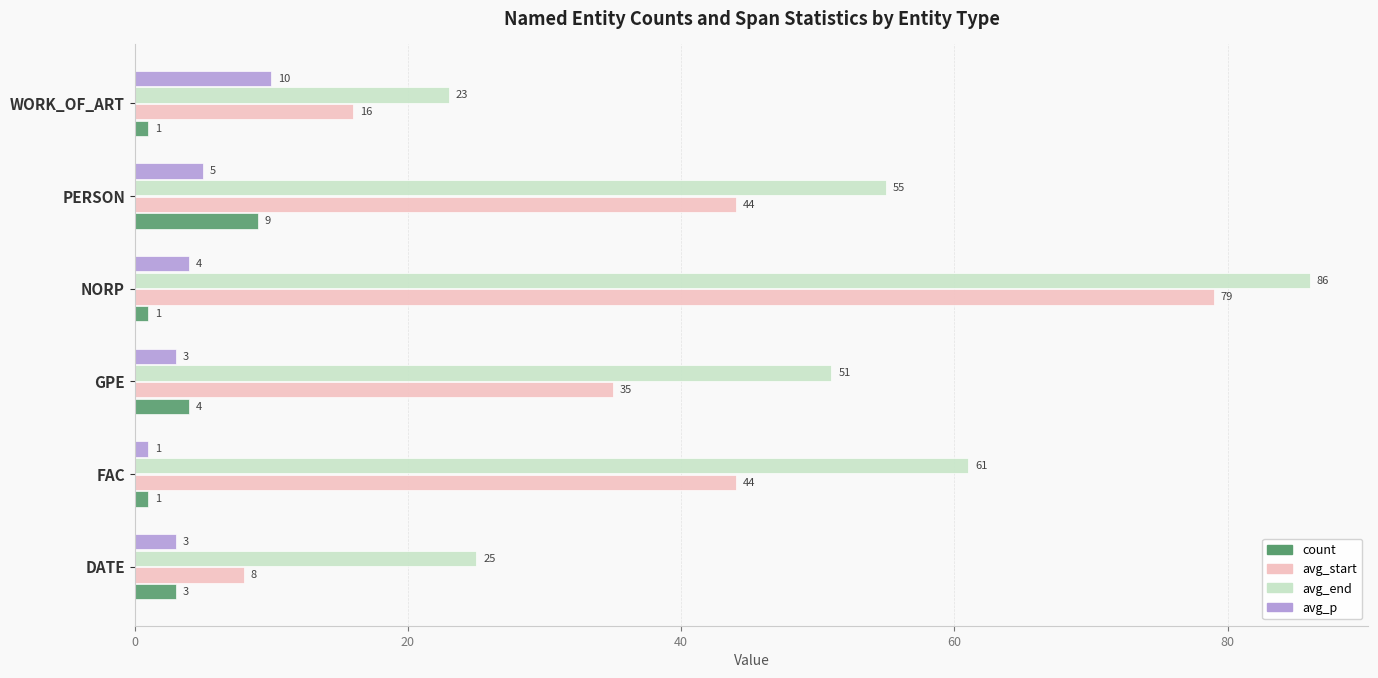

Where is avg_p nearest to the value 5?

PERSON